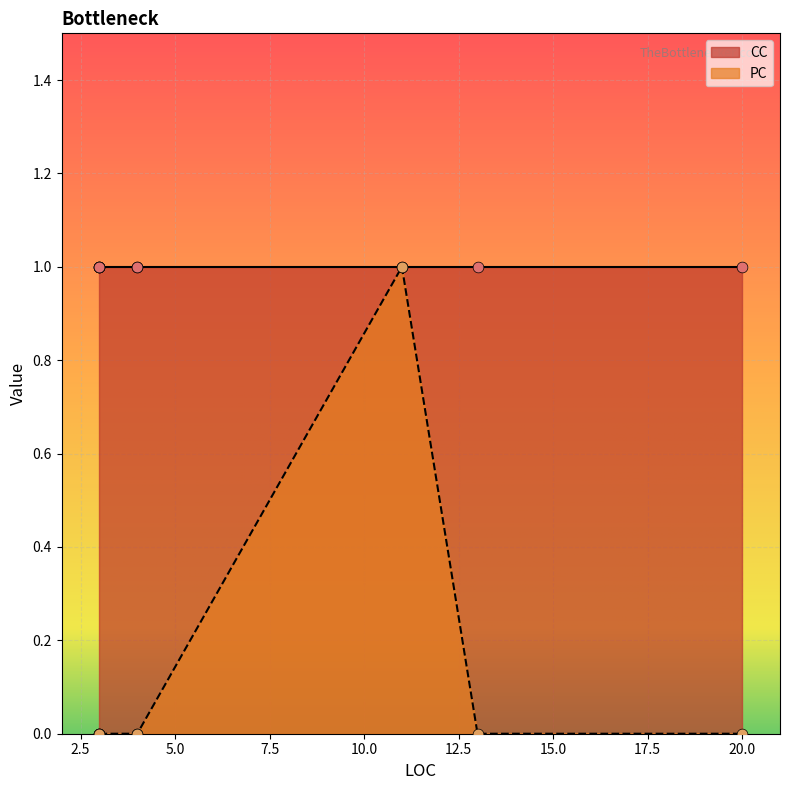

What are all the series names shown in the legend?

PC, CC